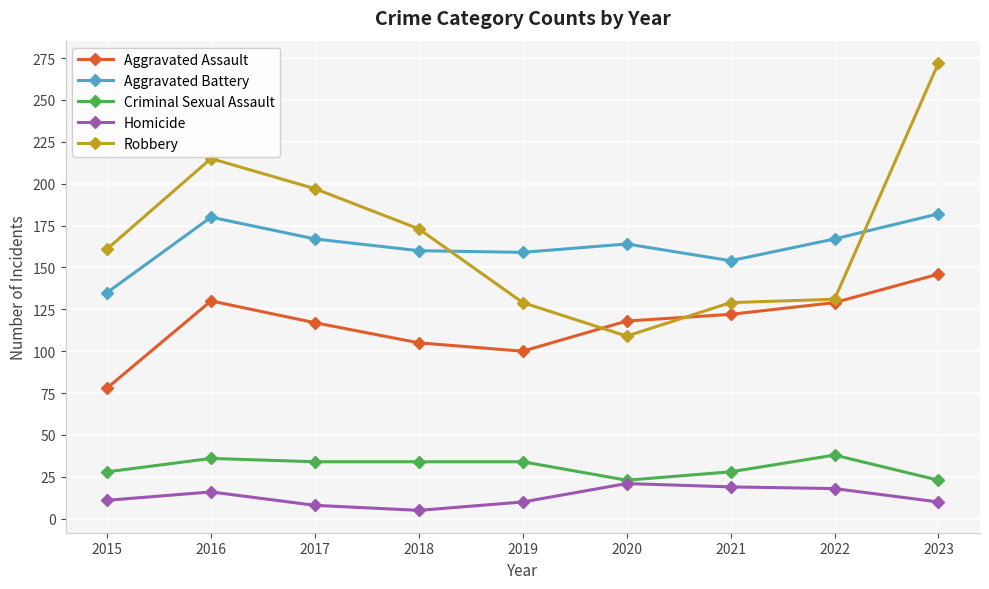

Which series has the widest spread of values?

Robbery